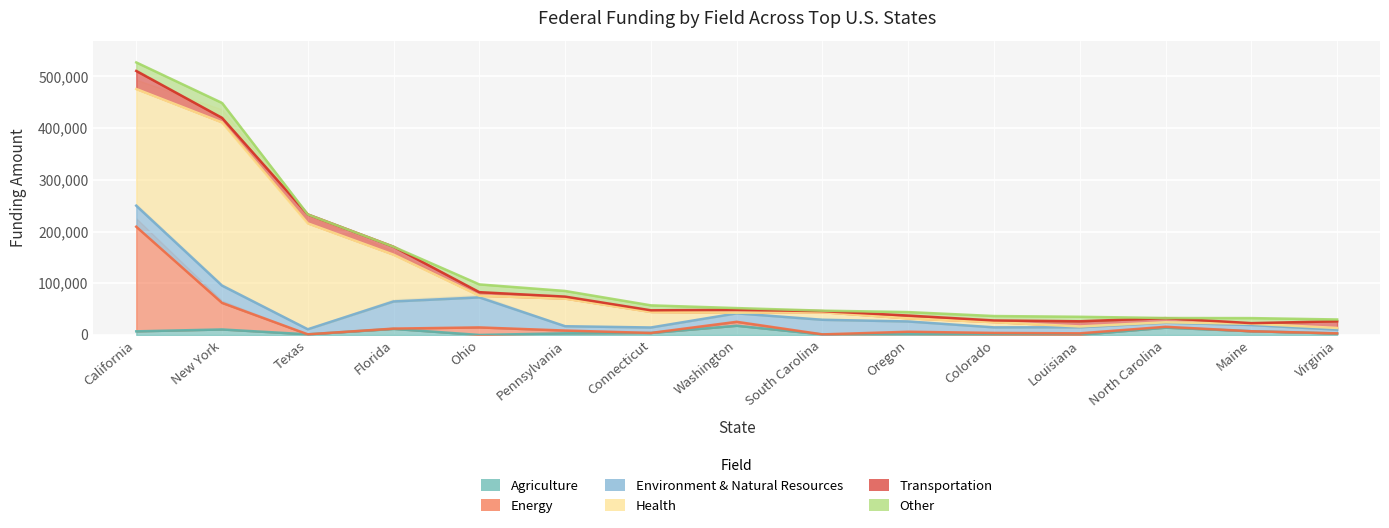

Which has a higher value, Ohio or Maine?

Maine